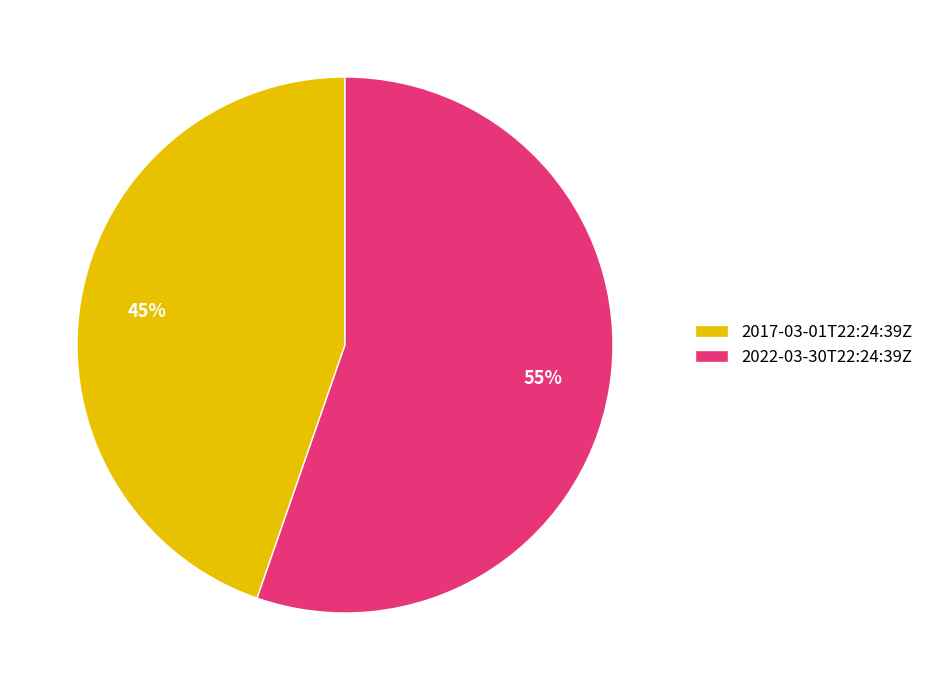

Between 2022-03-30T22:24:39Z and 2017-03-01T22:24:39Z, which is larger?

2022-03-30T22:24:39Z